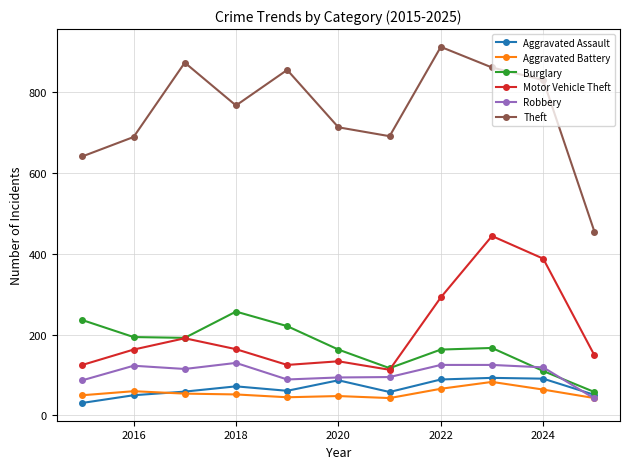

What is the lowest value of the Motor Vehicle Theft series?

113